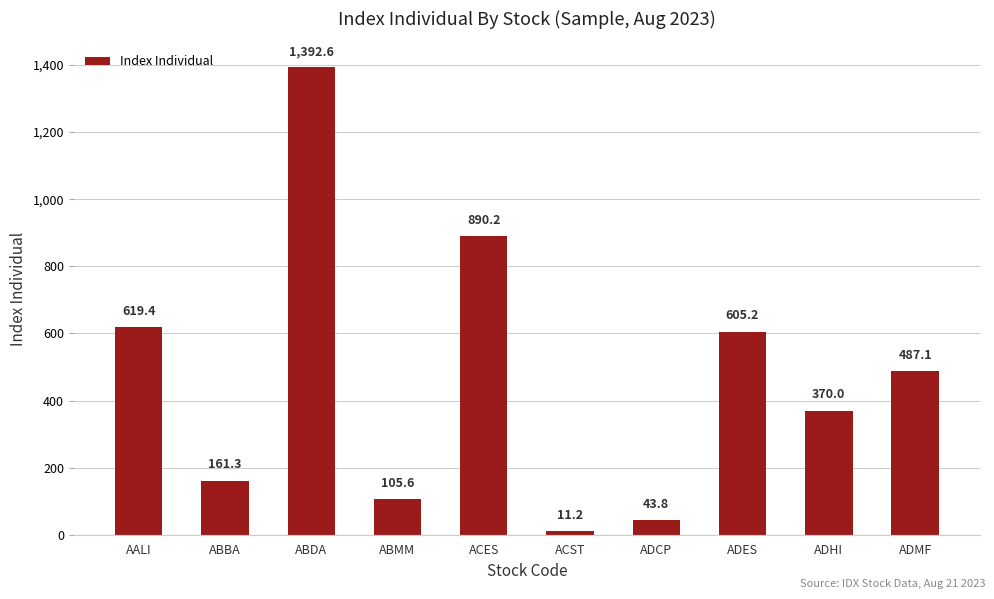

What is the maximum value shown in the chart?

1392.6